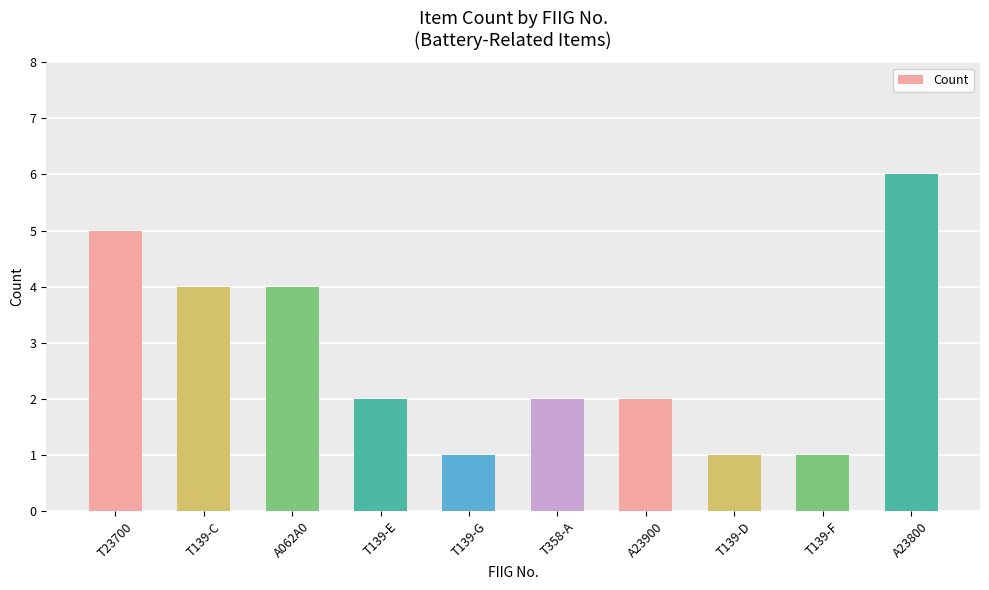

Which has a higher value, A23800 or T139-D?

A23800